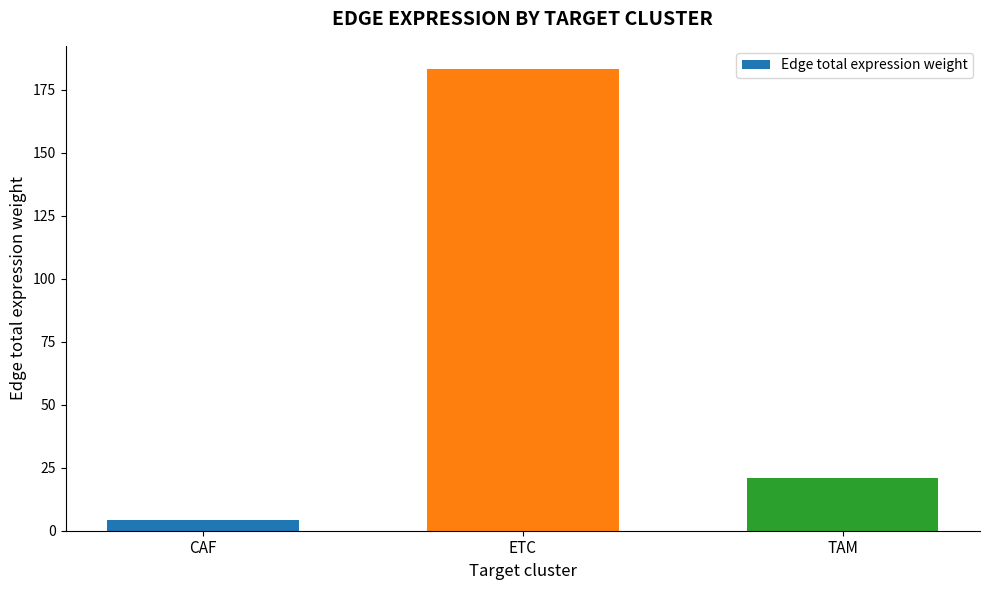

Reading right to left, what are all the values shown in this chart?

TAM=20.9	ETC=183.2	CAF=4.1